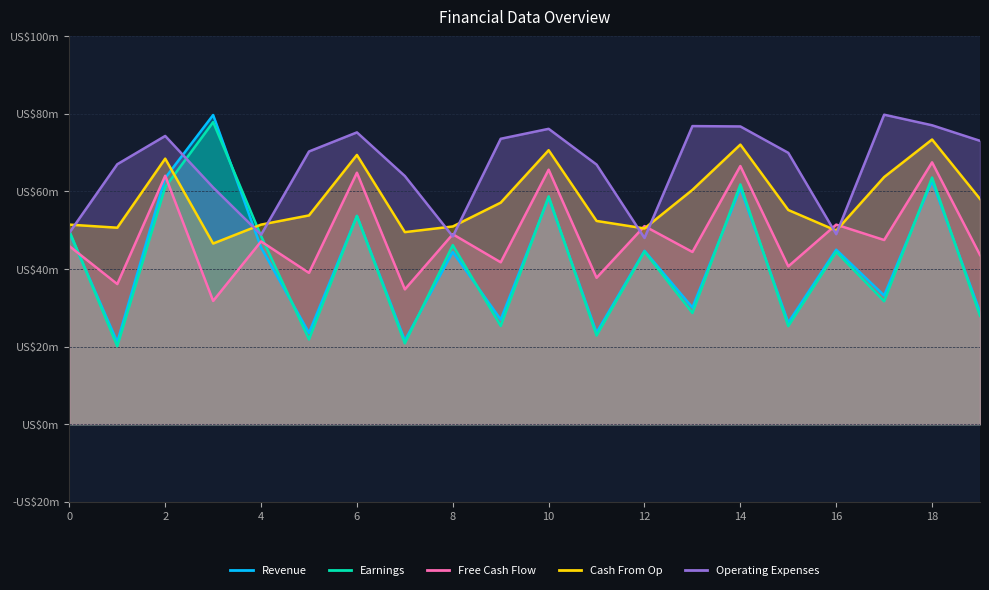

At 6, list the series in order from smallest to largest.

Revenue, Earnings, Free Cash Flow, Cash From Op, Operating Expenses